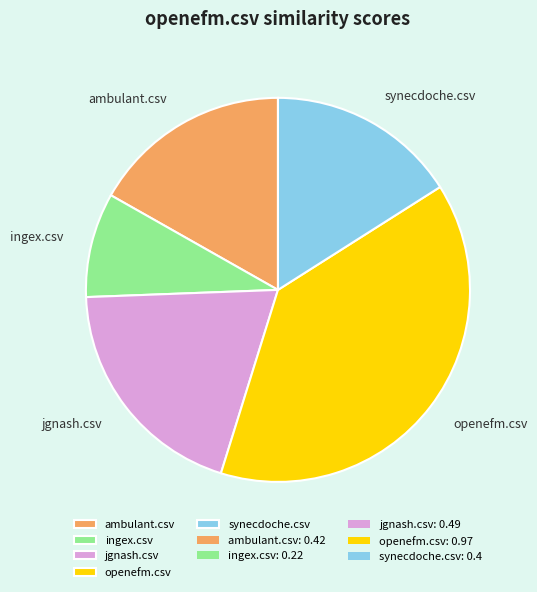

Does jgnash.csv represent more than half of the total?

No